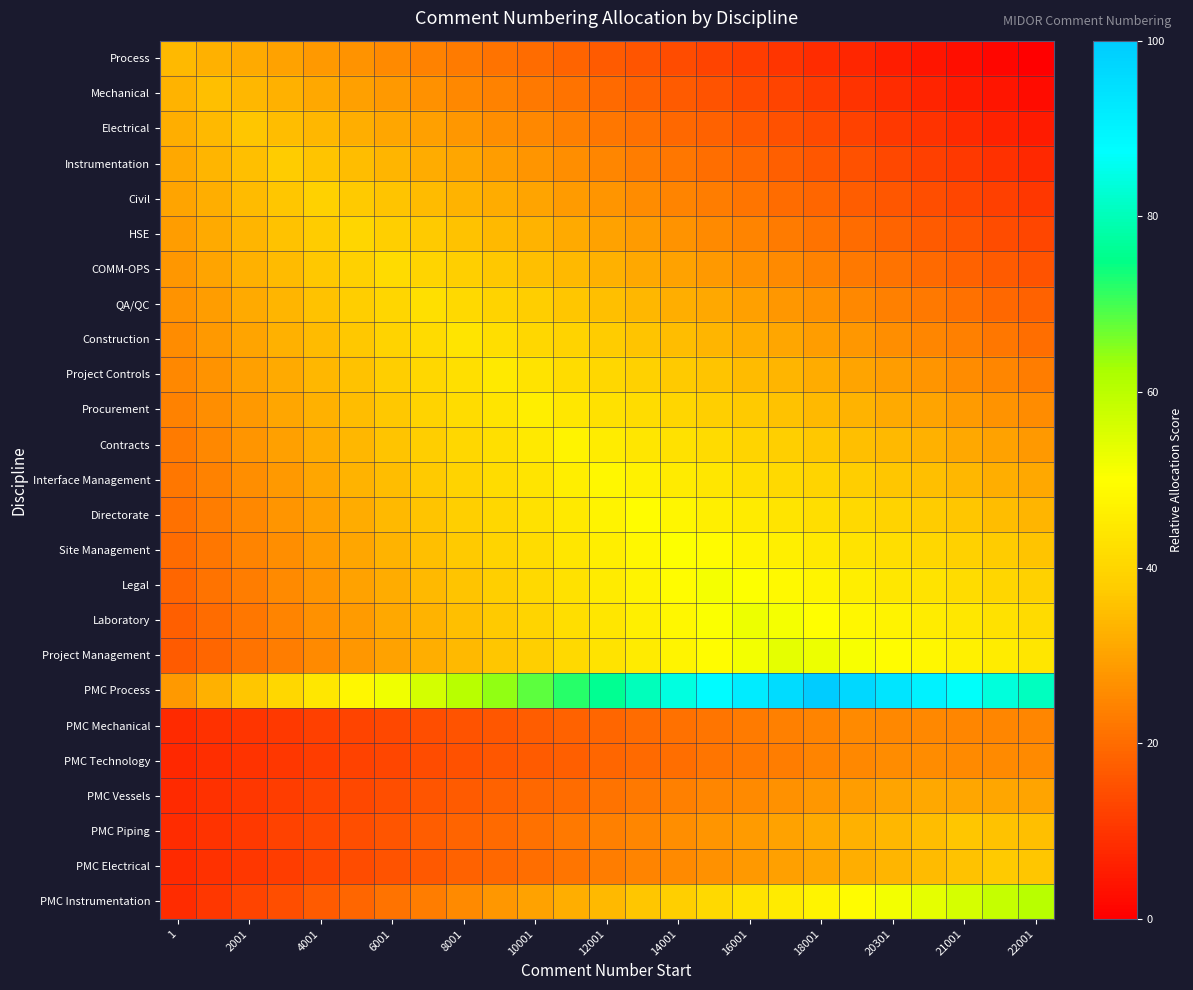

At which category is the sum across all series the highest?

14001